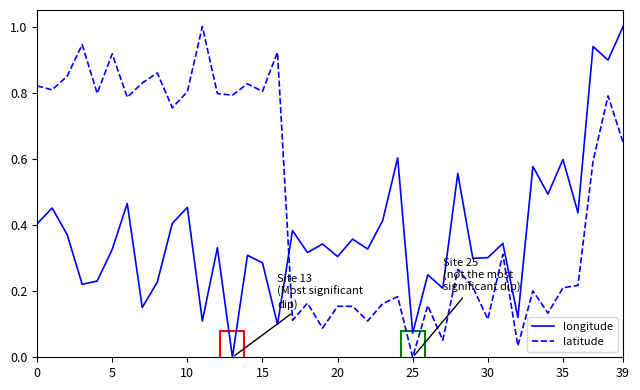

How many lines are shown in the chart?

2